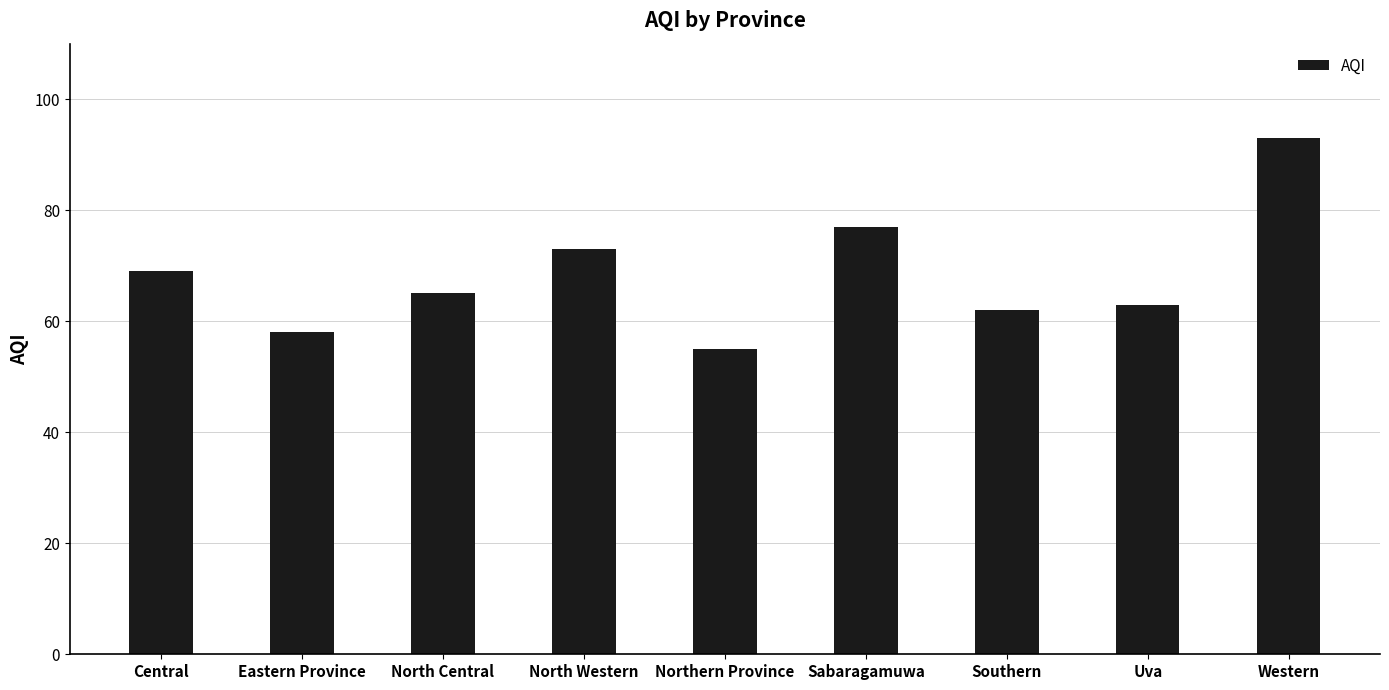

Rank the categories by value from highest to lowest.

Western, Sabaragamuwa, North Western, Central, North Central, Uva, Southern, Eastern Province, Northern Province